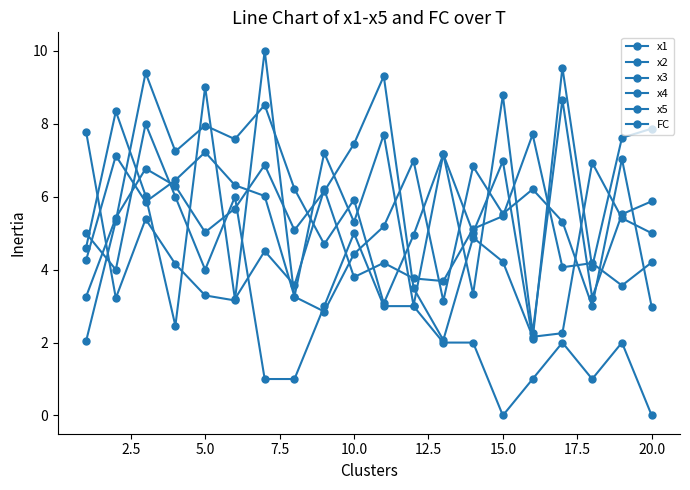

How many values in the x4 series exceed 6?

10